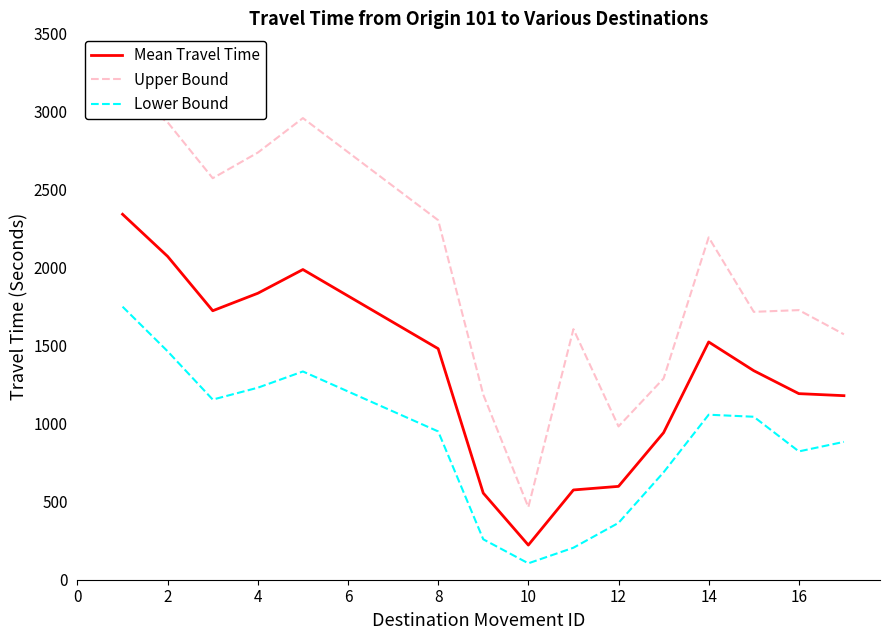

Rank the series by their maximum value, from highest to lowest.

Upper Bound, Mean Travel Time, Lower Bound